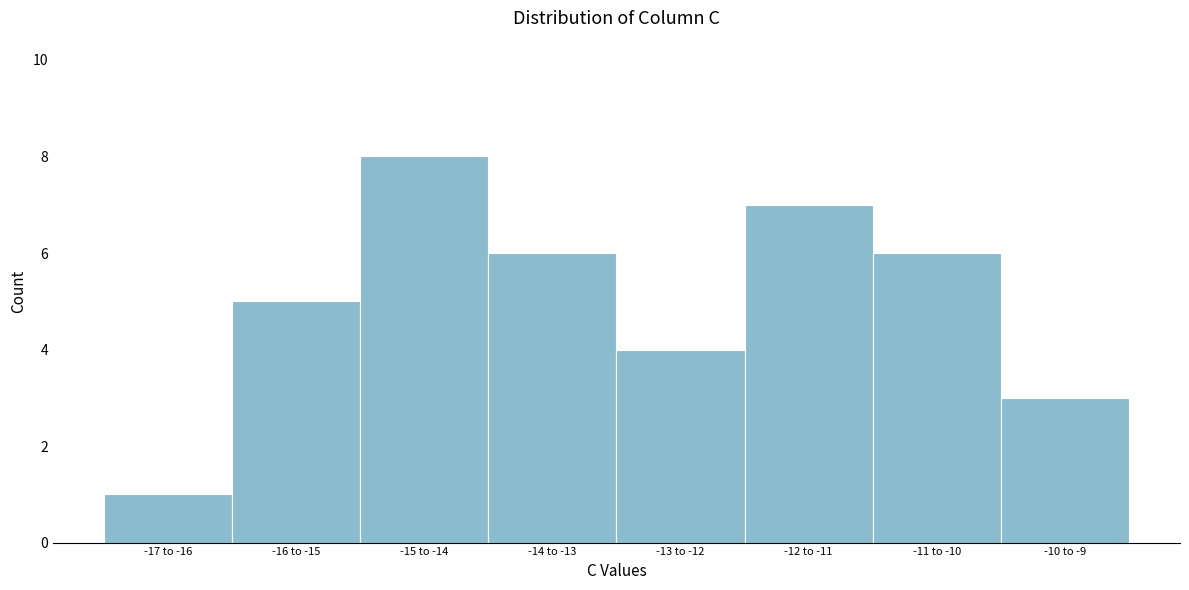

Reading right to left, transcribe all the data shown in this chart.

-10 to -9=3	-11 to -10=6	-12 to -11=7	-13 to -12=4	-14 to -13=6	-15 to -14=8	-16 to -15=5	-17 to -16=1